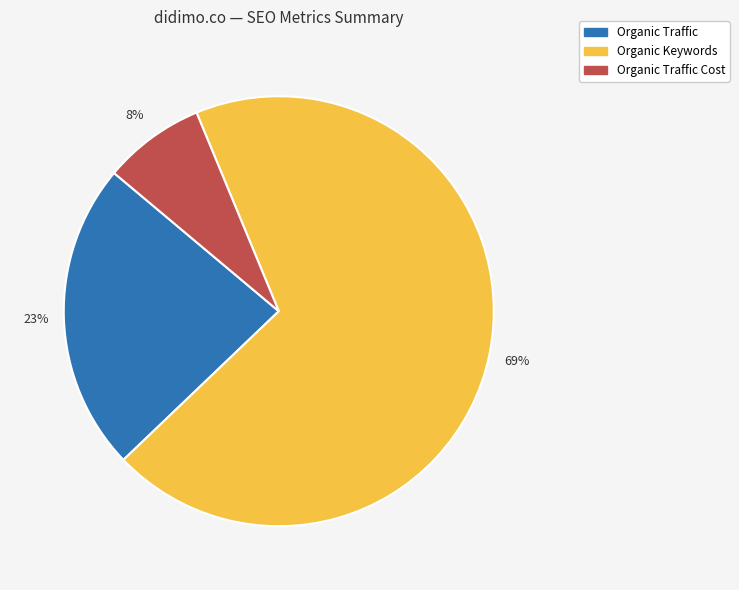

Which slice is the smallest?

Organic Traffic Cost